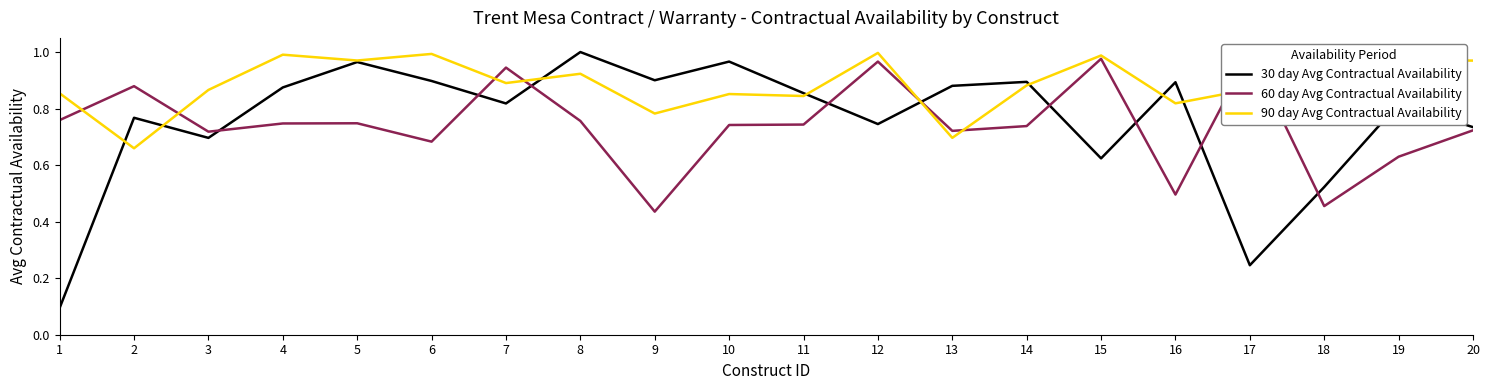

Rank the categories by 30 day Avg Contractual Availability value from lowest to highest.

1, 17, 18, 15, 3, 20, 12, 2, 19, 7, 11, 4, 13, 16, 14, 6, 9, 5, 10, 8